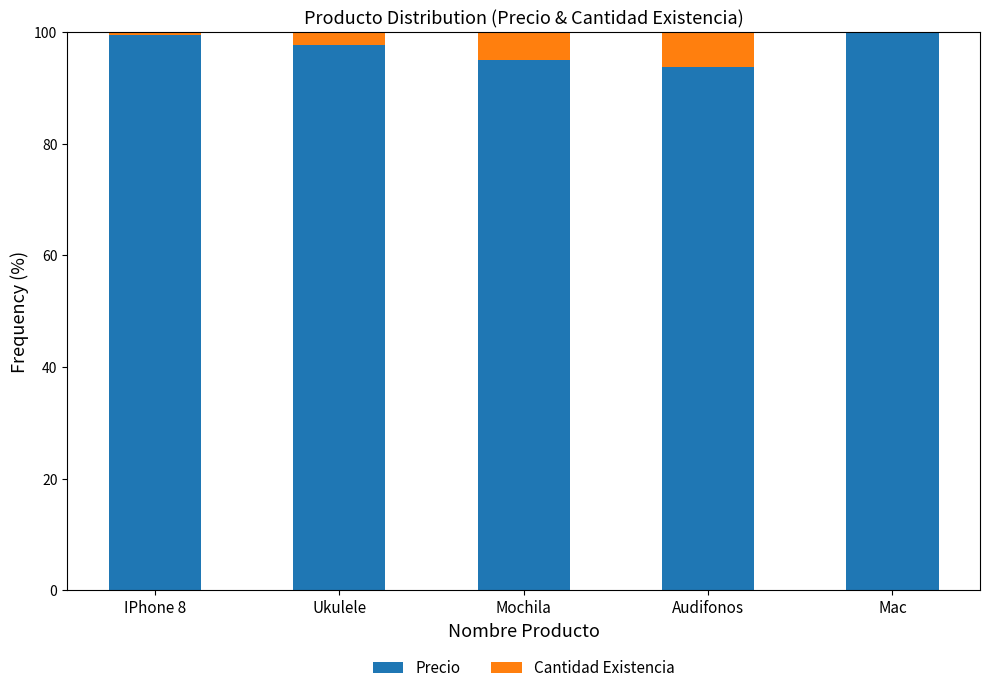

Read the Precio value at Audifonos.

93.8